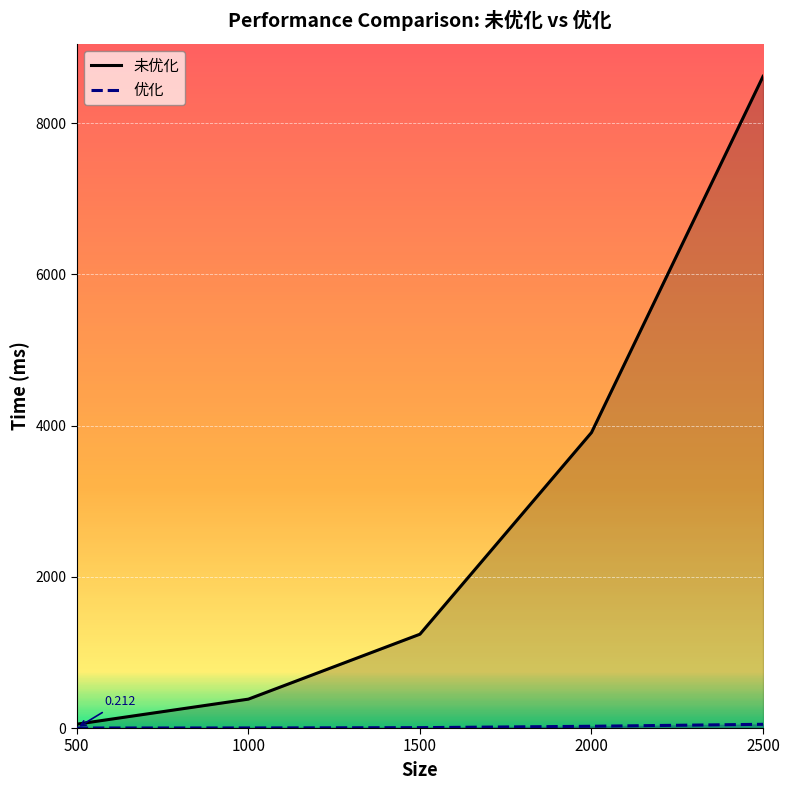

What is the lowest value of the 优化 series?

0.2